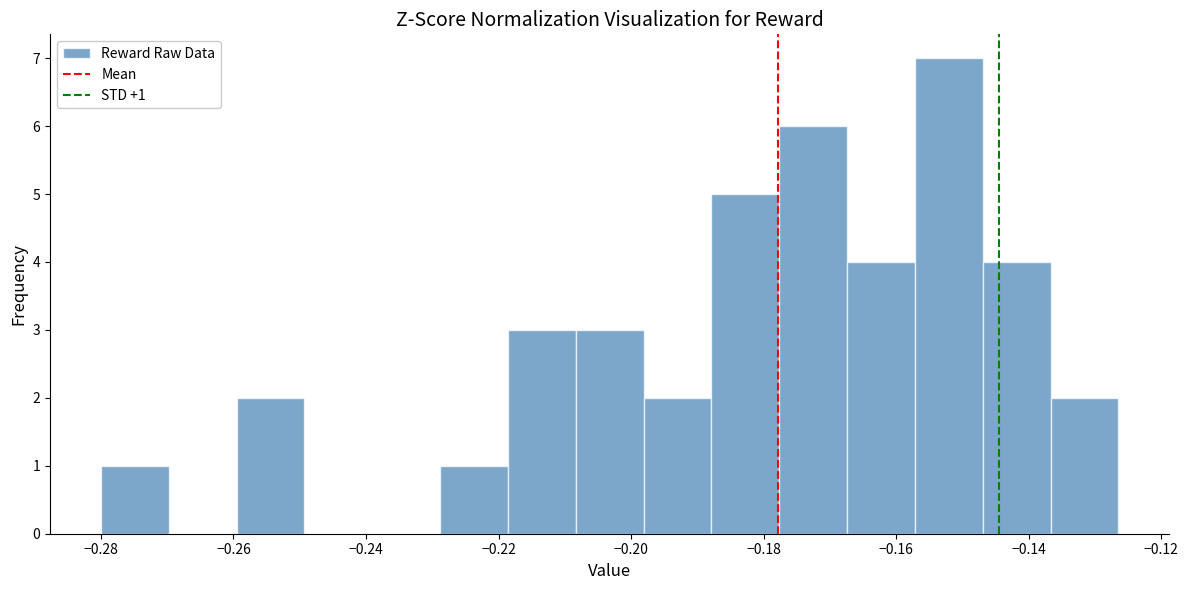

Over which range of the x-axis is the bar tallest?

-0.158 to -0.146